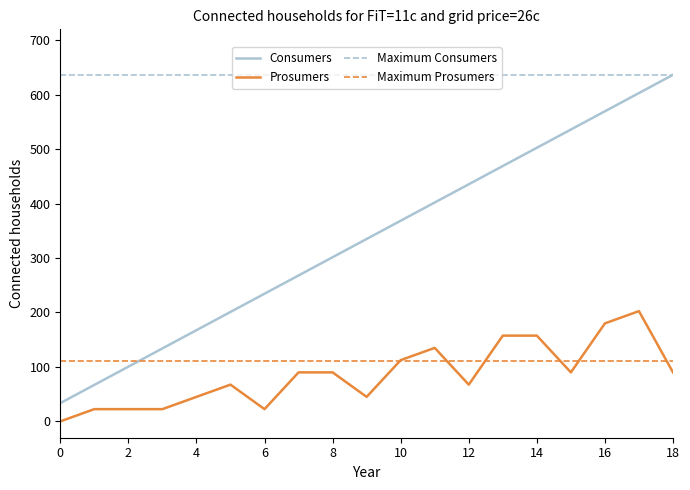

What is the average value?

335.0